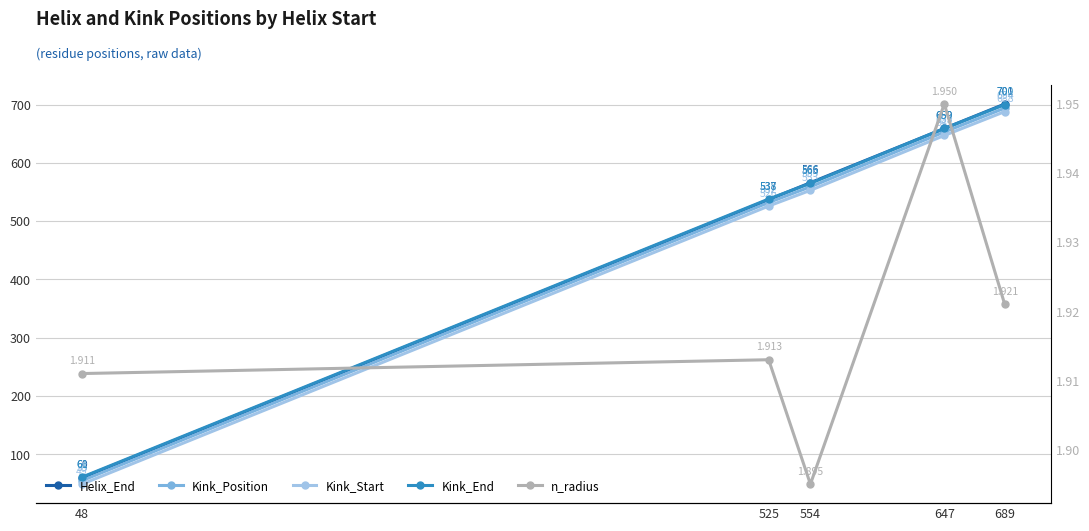

True or false: n_radius and Kink_End cross at least once.

False